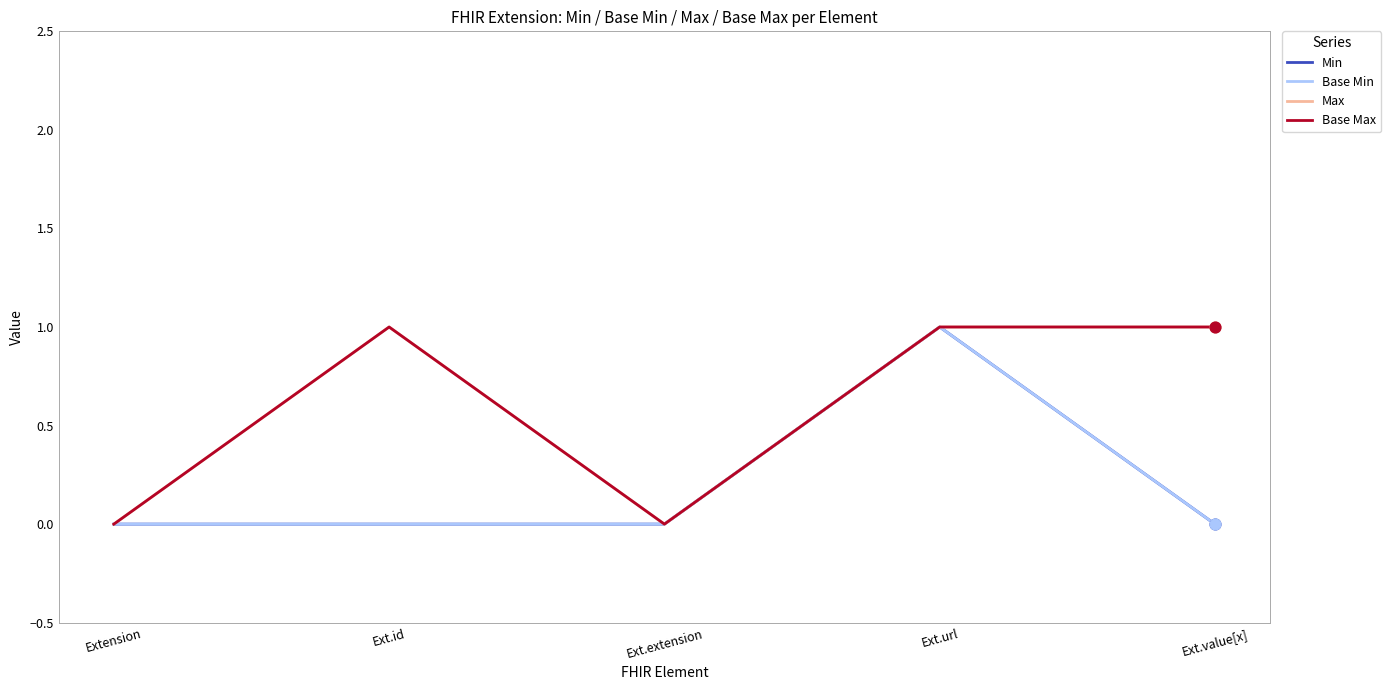

Does the chart have visible grid lines?

No